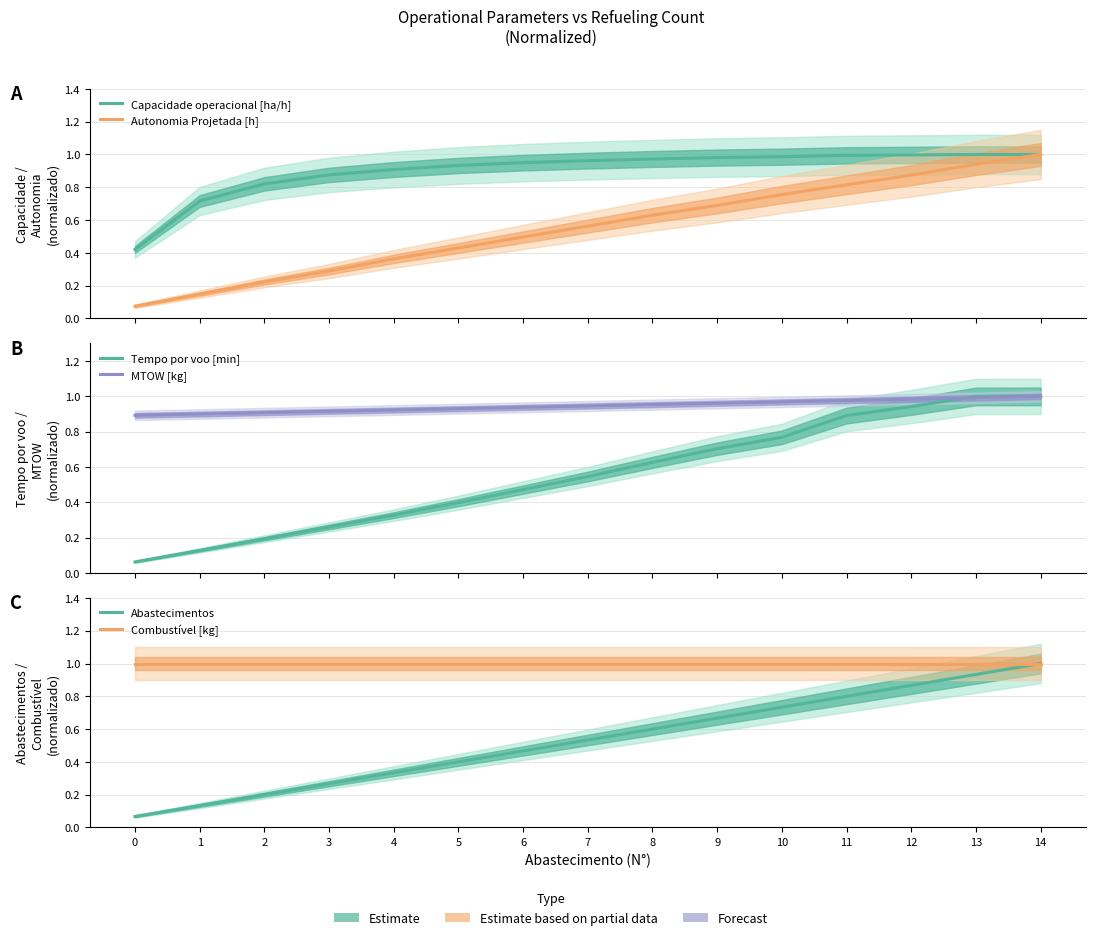

Does the chart display data point markers on the line(s)?

No